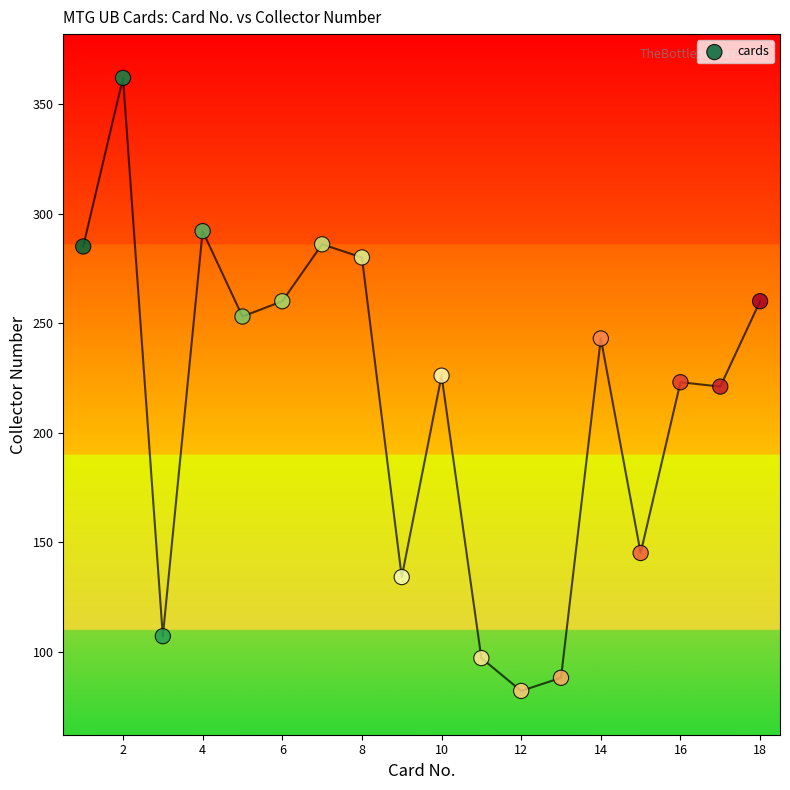

What is the range of Y values (max minus min)?

280